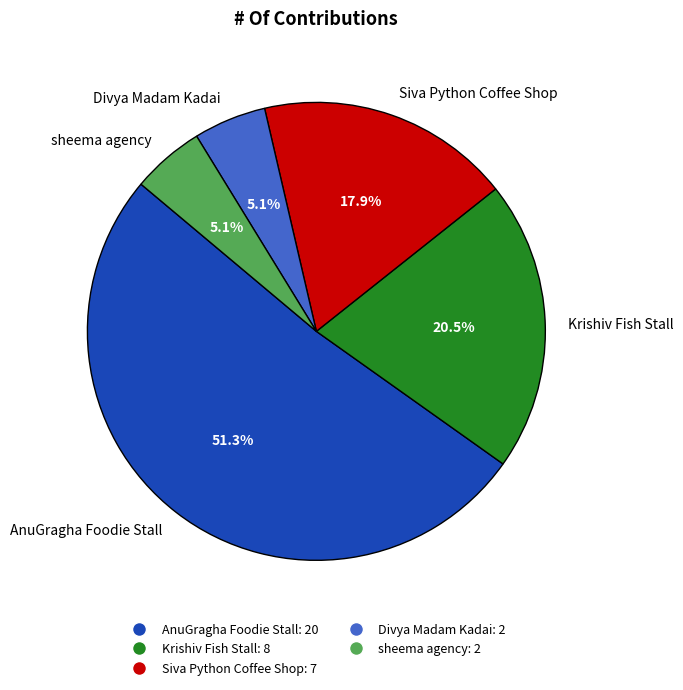

What percentage is the Siva Python Coffee Shop slice, to the nearest percent?

18%